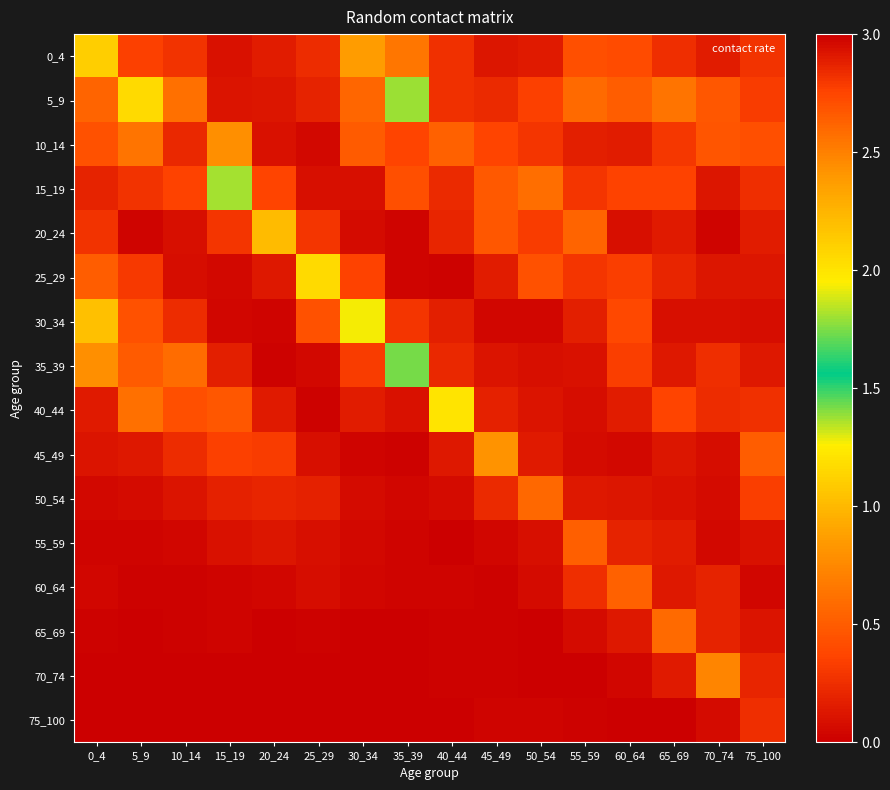

Reading left to right, list all the values displayed in this chart.

0_4: 0_4=1.1	5_9=0.3	10_14=0.3	15_19=0.1	20_24=0.2	25_29=0.2	30_34=0.9	35_39=0.6	40_44=0.3	45_49=0.1	50_54=0.1	55_59=0.4	60_64=0.4	65_69=0.2	70_74=0.2	75_100=0.3
5_9: 0_4=0.5	5_9=1.2	10_14=0.6	15_19=0.1	20_24=0.1	25_29=0.2	30_34=0.6	35_39=1.4	40_44=0.3	45_49=0.2	50_54=0.3	55_59=0.6	60_64=0.5	65_69=0.6	70_74=0.5	75_100=0.3
10_14: 0_4=0.4	5_9=0.6	10_14=2.8	15_19=0.8	20_24=0.1	25_29=0.0	30_34=0.5	35_39=0.4	40_44=0.5	45_49=0.4	50_54=0.3	55_59=0.2	60_64=0.2	65_69=0.3	70_74=0.5	75_100=0.4
15_19: 0_4=0.2	5_9=0.3	10_14=0.4	15_19=1.8	20_24=0.4	25_29=0.1	30_34=0.1	35_39=0.4	40_44=0.2	45_49=0.5	50_54=0.6	55_59=0.3	60_64=0.4	65_69=0.4	70_74=0.1	75_100=0.3
20_24: 0_4=0.3	5_9=0.0	10_14=0.1	15_19=0.3	20_24=1.0	25_29=0.3	30_34=0.1	35_39=0.0	40_44=0.2	45_49=0.5	50_54=0.3	55_59=0.5	60_64=0.1	65_69=0.1	70_74=0.0	75_100=0.2
25_29: 0_4=0.5	5_9=0.3	10_14=0.1	15_19=0.0	20_24=0.1	25_29=1.2	30_34=0.4	35_39=0.0	40_44=0.0	45_49=0.2	50_54=0.4	55_59=0.3	60_64=0.3	65_69=0.2	70_74=0.1	75_100=0.1
30_34: 0_4=1.0	5_9=0.4	10_14=0.2	15_19=0.0	20_24=0.0	25_29=0.4	30_34=1.3	35_39=0.3	40_44=0.2	45_49=0.0	50_54=0.0	55_59=0.2	60_64=0.4	65_69=0.1	70_74=0.1	75_100=0.1
35_39: 0_4=0.8	5_9=0.5	10_14=0.6	15_19=0.2	20_24=0.0	25_29=0.1	30_34=0.3	35_39=1.7	40_44=0.2	45_49=0.1	50_54=0.1	55_59=0.1	60_64=0.3	65_69=0.1	70_74=0.3	75_100=0.1
40_44: 0_4=0.1	5_9=0.6	10_14=0.4	15_19=0.5	20_24=0.1	25_29=0.0	30_34=0.2	35_39=0.1	40_44=1.2	45_49=0.2	50_54=0.1	55_59=0.1	60_64=0.2	65_69=0.4	70_74=0.2	75_100=0.3
45_49: 0_4=0.1	5_9=0.1	10_14=0.2	15_19=0.3	20_24=0.3	25_29=0.1	30_34=0.0	35_39=0.0	40_44=0.1	45_49=0.8	50_54=0.1	55_59=0.1	60_64=0.0	65_69=0.1	70_74=0.1	75_100=0.5
50_54: 0_4=0.0	5_9=0.1	10_14=0.1	15_19=0.2	20_24=0.2	25_29=0.2	30_34=0.1	35_39=0.0	40_44=0.1	45_49=0.2	50_54=0.6	55_59=0.1	60_64=0.1	65_69=0.1	70_74=0.1	75_100=0.3
55_59: 0_4=0.0	5_9=0.0	10_14=0.0	15_19=0.1	20_24=0.1	25_29=0.1	30_34=0.0	35_39=0.0	40_44=0.0	45_49=0.0	50_54=0.1	55_59=0.5	60_64=0.2	65_69=0.2	70_74=0.0	75_100=0.1
60_64: 0_4=0.0	5_9=0.0	10_14=0.0	15_19=0.0	20_24=0.0	25_29=0.1	30_34=0.0	35_39=0.0	40_44=0.0	45_49=0.0	50_54=0.1	55_59=0.2	60_64=0.5	65_69=0.1	70_74=0.2	75_100=0.0
65_69: 0_4=0.0	5_9=0.0	10_14=0.0	15_19=0.0	20_24=0.0	25_29=0.0	30_34=0.0	35_39=0.0	40_44=0.0	45_49=0.0	50_54=0.0	55_59=0.1	60_64=0.1	65_69=0.6	70_74=0.2	75_100=0.1
70_74: 0_4=0.0	5_9=0.0	10_14=0.0	15_19=0.0	20_24=0.0	25_29=0.0	30_34=0.0	35_39=0.0	40_44=0.0	45_49=0.0	50_54=0.0	55_59=0.0	60_64=0.0	65_69=0.1	70_74=0.7	75_100=0.2
75_100: 0_4=0.0	5_9=0.0	10_14=0.0	15_19=0.0	20_24=0.0	25_29=0.0	30_34=0.0	35_39=0.0	40_44=0.0	45_49=0.0	50_54=0.0	55_59=0.0	60_64=0.0	65_69=0.0	70_74=0.1	75_100=0.3